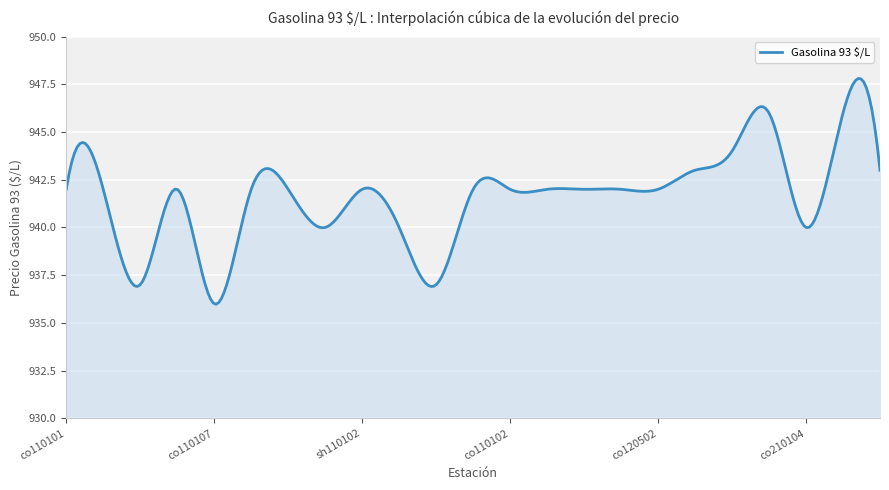

What is the maximum value shown in the chart?

947.8